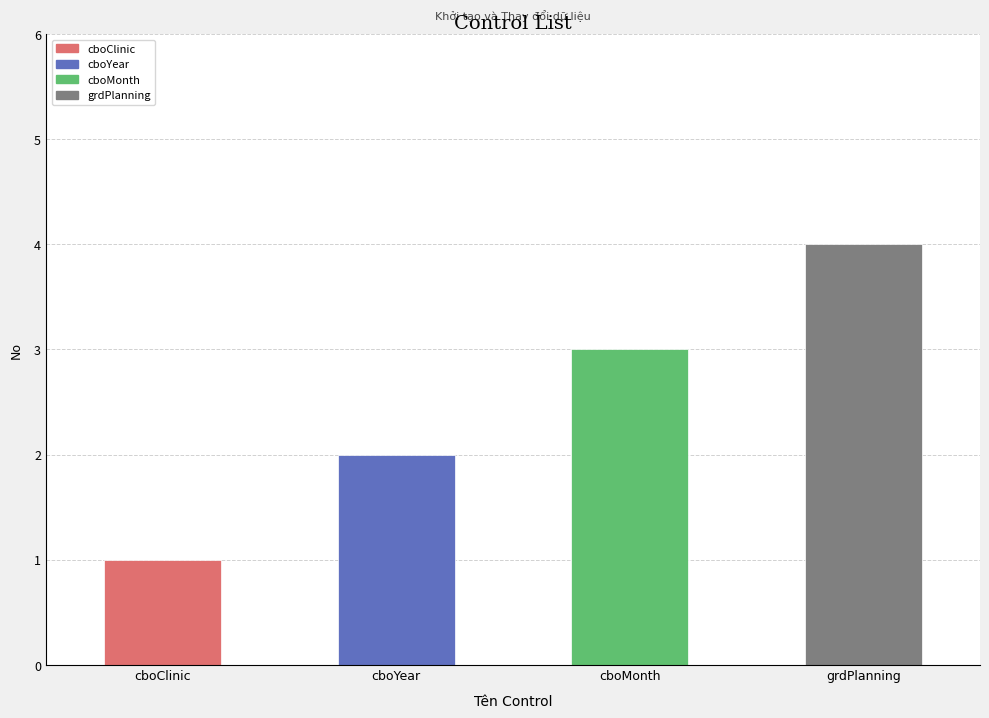

What is the label of the 2nd bar from the right?

cboMonth